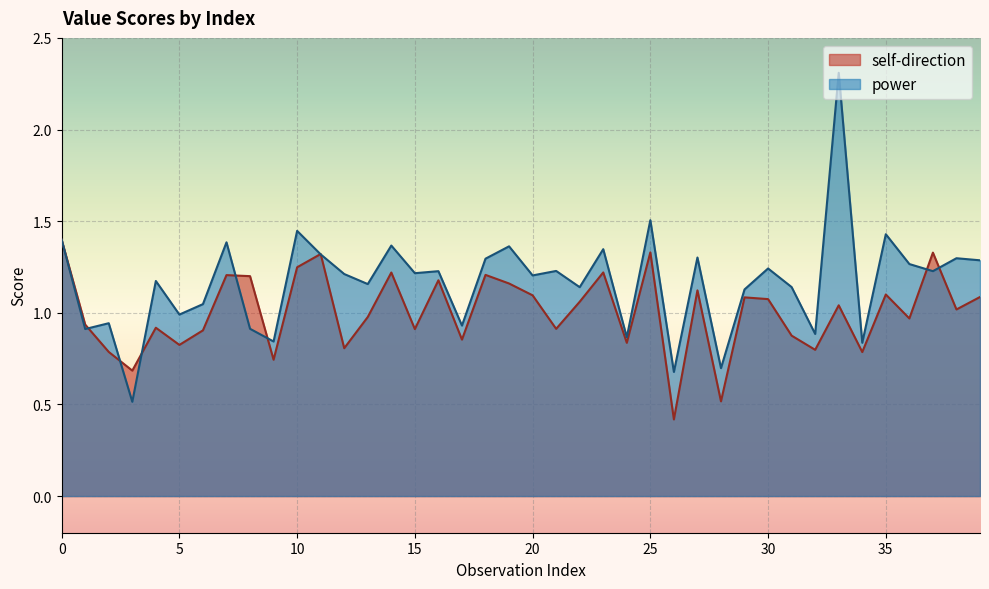

Rank the series by their maximum value, from highest to lowest.

power, self-direction